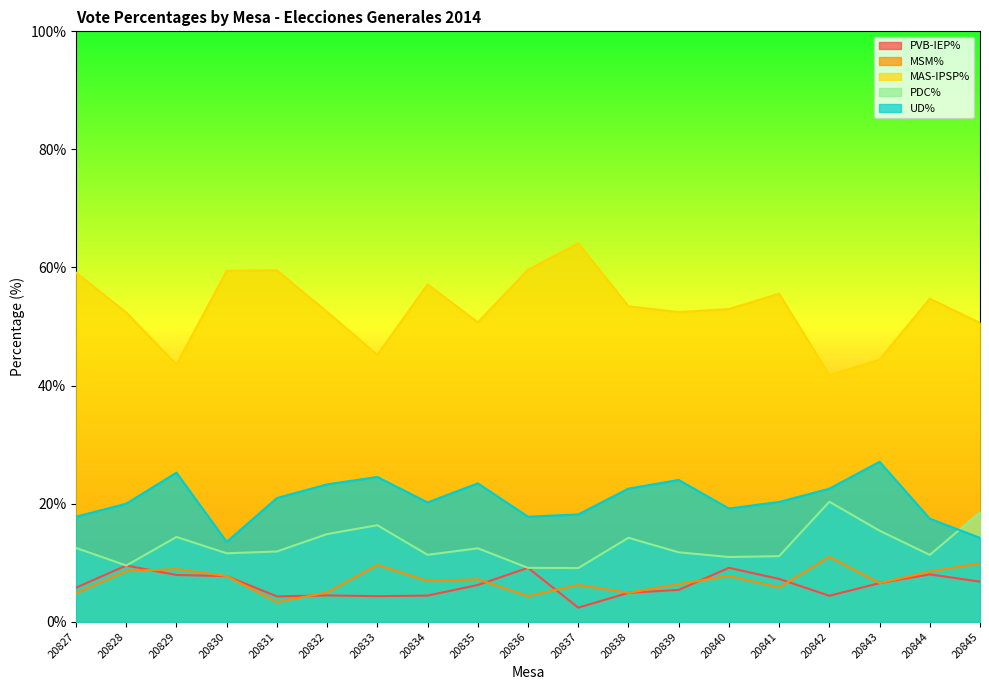

Between 20827 and 20834, which is larger?

20827